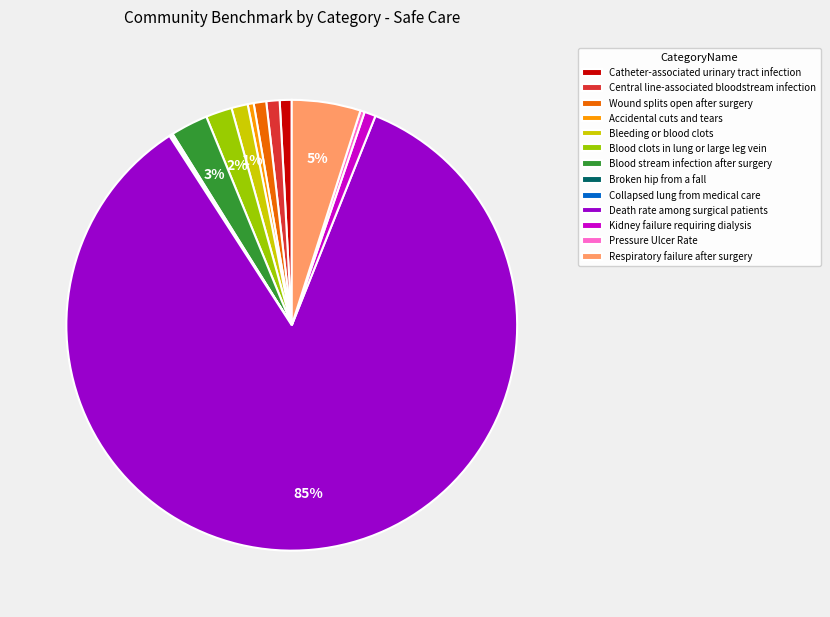

Does Respiratory failure after surgery represent more than half of the total?

No